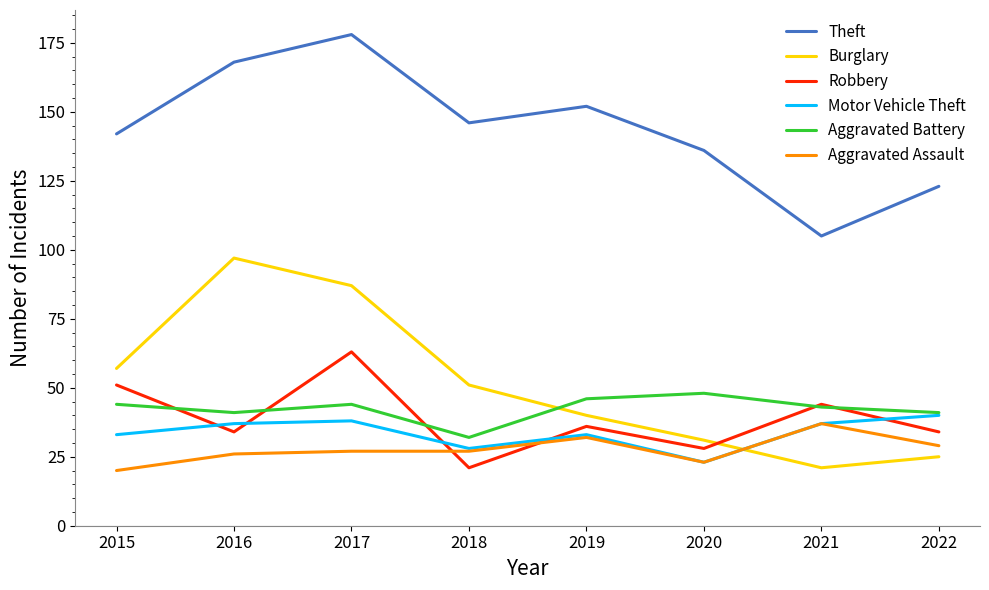

Reading left to right, transcribe all the data shown in this chart.

Theft: 142	168	178	146	152	136	105	123
Burglary: 57	97	87	51	40	31	21	25
Robbery: 51	34	63	21	36	28	44	34
Motor Vehicle Theft: 33	37	38	28	33	23	37	40
Aggravated Battery: 44	41	44	32	46	48	43	41
Aggravated Assault: 20	26	27	27	32	23	37	29